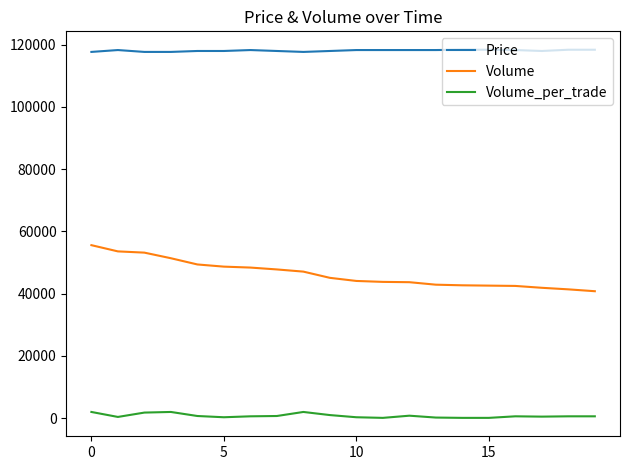

True or false: Volume and Price cross at least once.

False